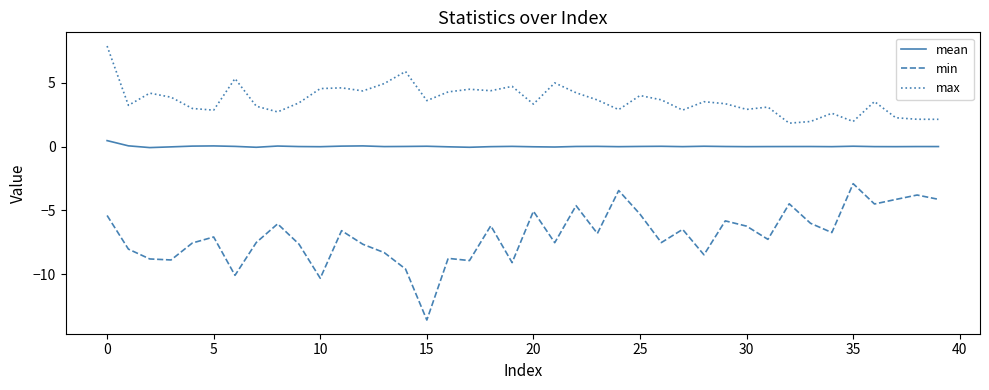

Which series has the largest range (max minus min)?

min